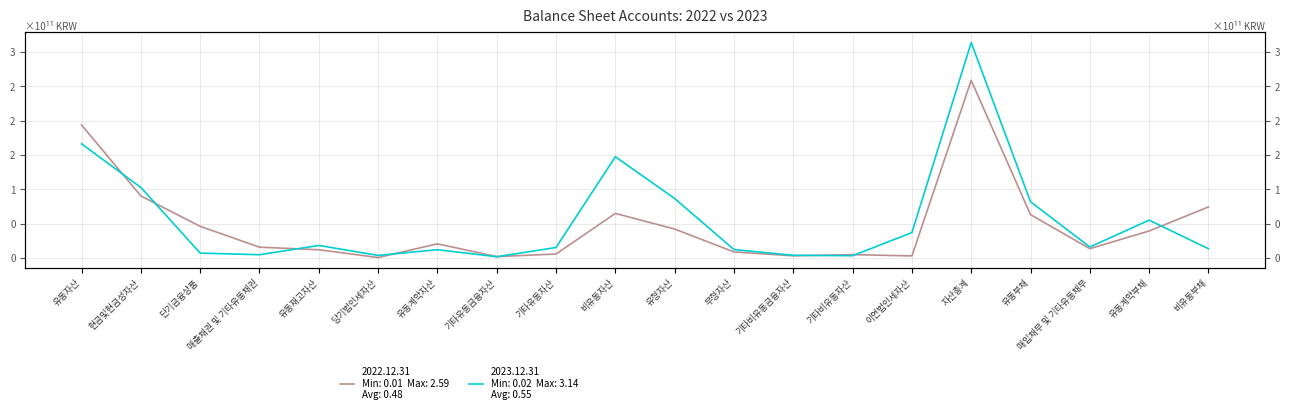

What are all the series names shown in the legend?

2022.12.31, 2023.12.31